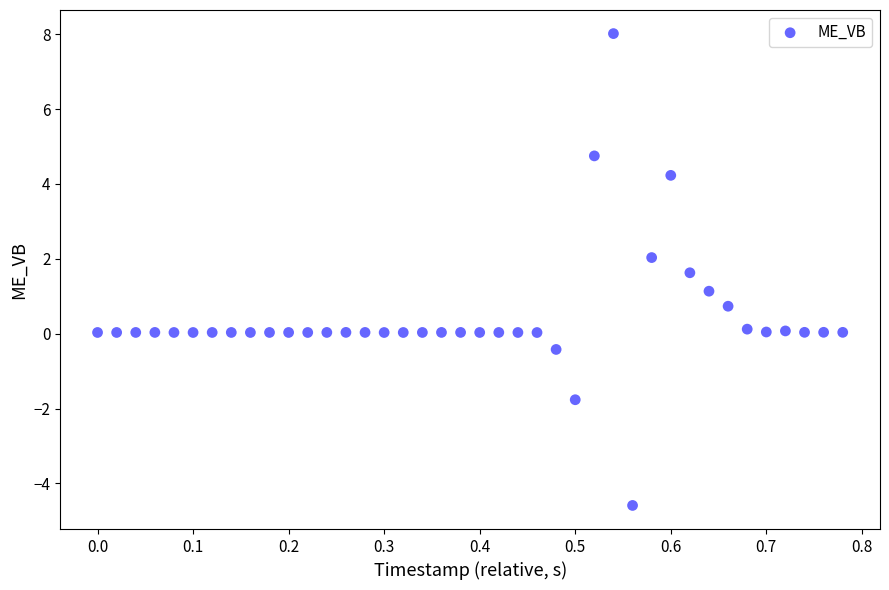

What is the range of Y values (max minus min)?

12.6